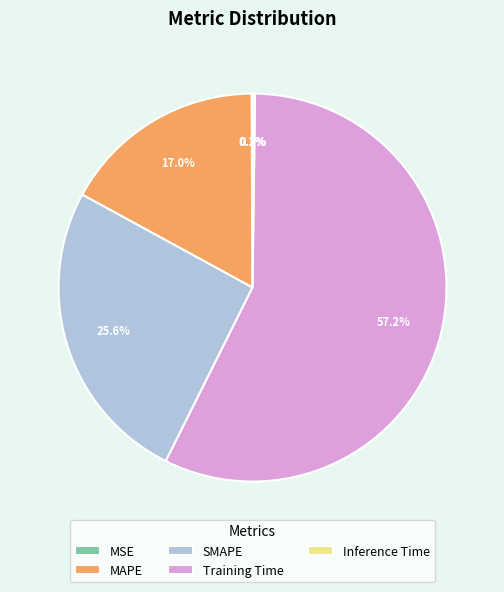

To the nearest percent, what is the combined percentage of MAPE and Training Time?

74%